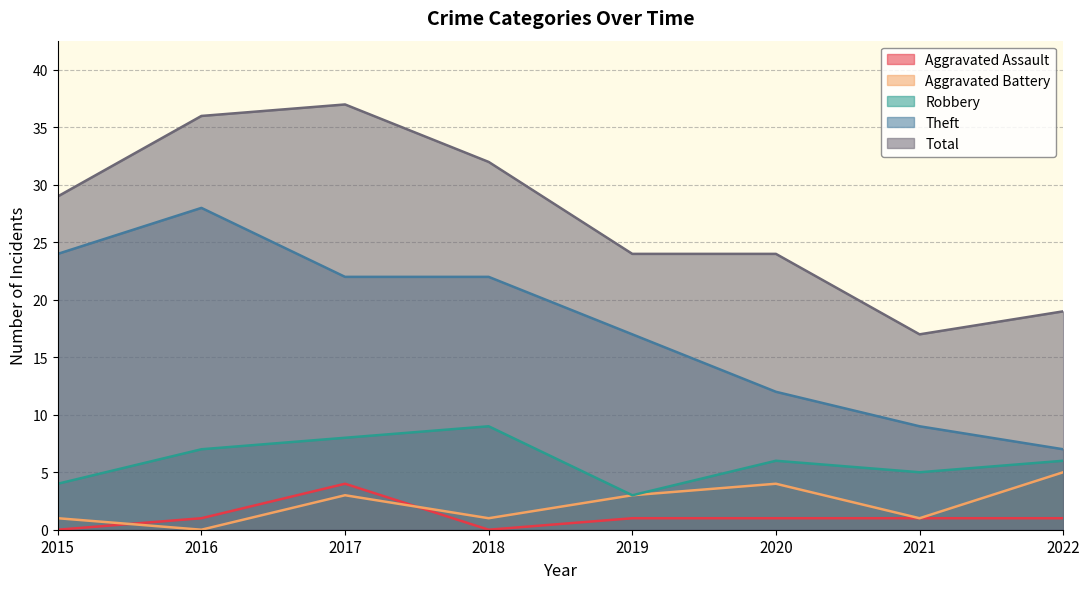

Reading left to right, list all the values displayed in this chart.

Aggravated Assault: 0	1	4	0	1	1	1	1
Aggravated Battery: 1	0	3	1	3	4	1	5
Robbery: 4	7	8	9	3	6	5	6
Theft: 24	28	22	22	17	12	9	7
Total: 29	36	37	32	24	24	17	19